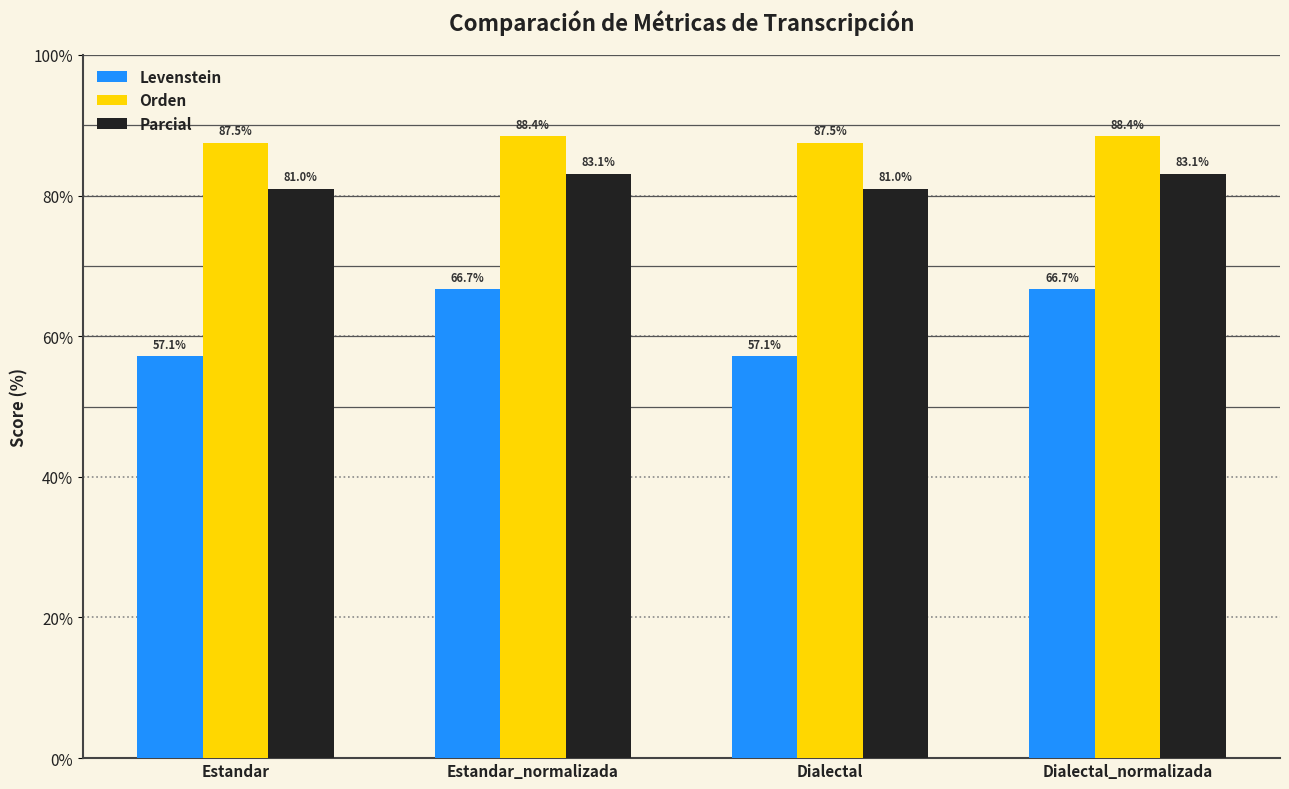

Is it true that Orden equals 116.6 at Estandar_normalizada?

False